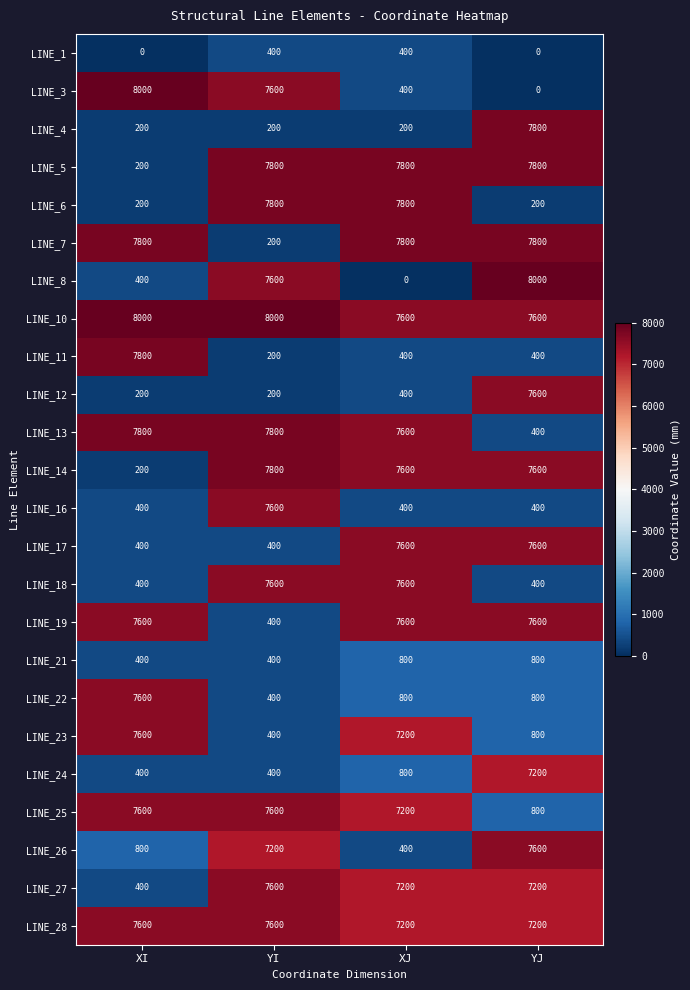

At how many categories does at least one series exceed 779?

4